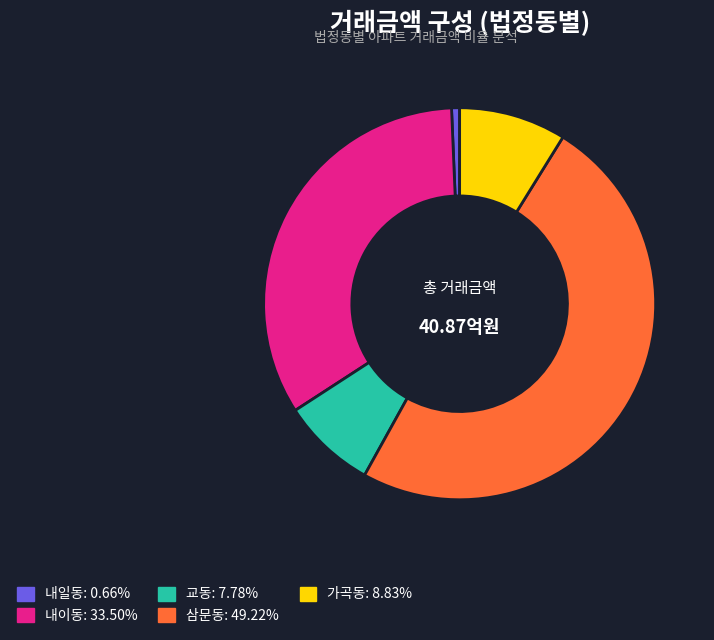

What is the ratio of the value at 삼문동: 49.22% to the value at 가곡동: 8.83%?

5.6